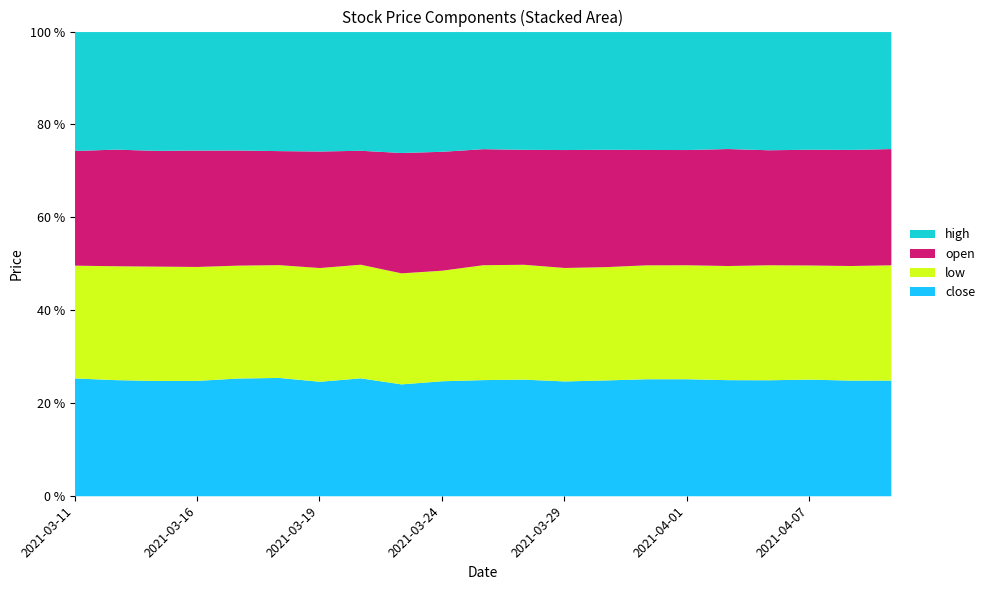

Is the value of open at 2021-04-07 greater than the value of close at 2021-03-30?

Yes